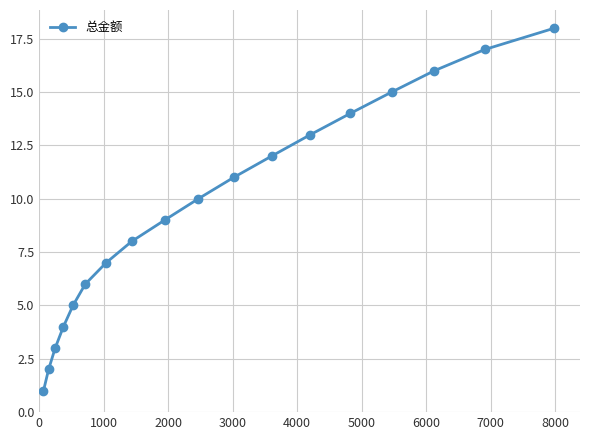

How many series are shown in this chart?

1